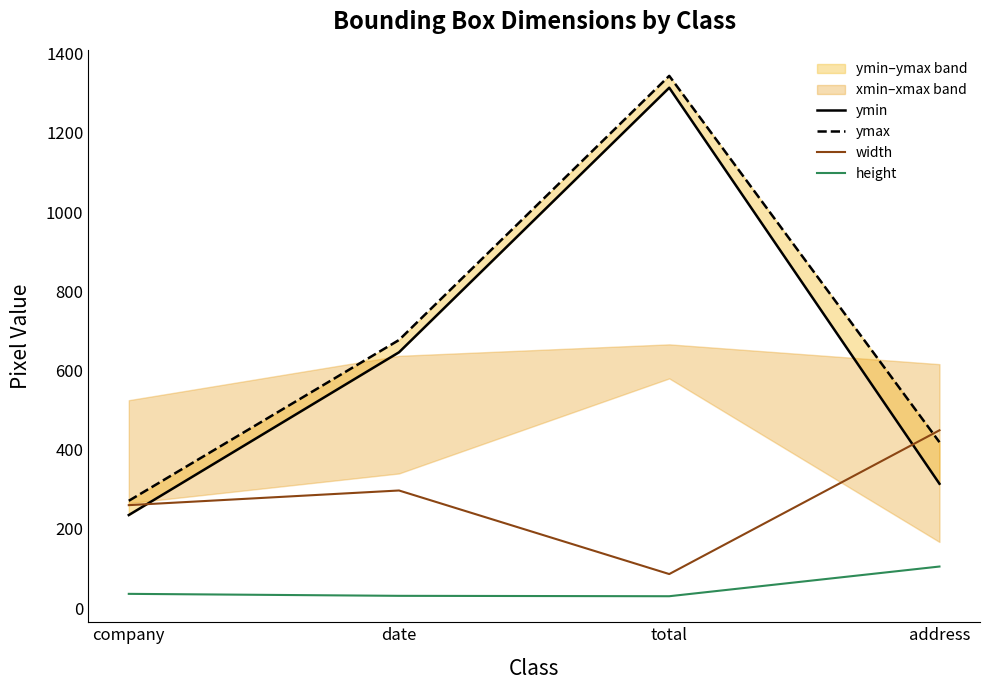

List the labels in order of height value, smallest first.

total, date, company, address